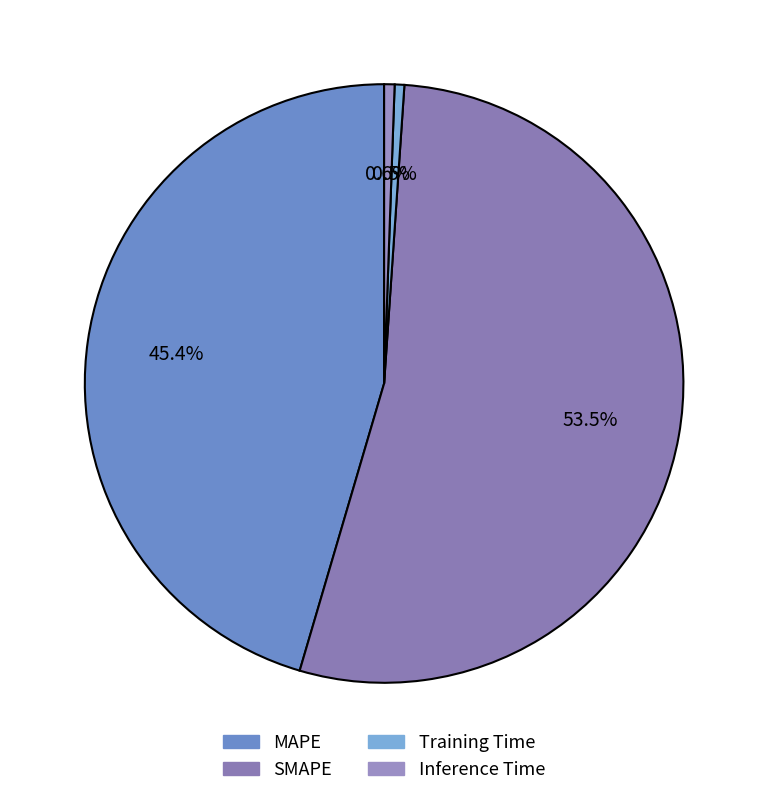

To the nearest percent, what is the combined percentage of MAPE and Inference Time?

46%